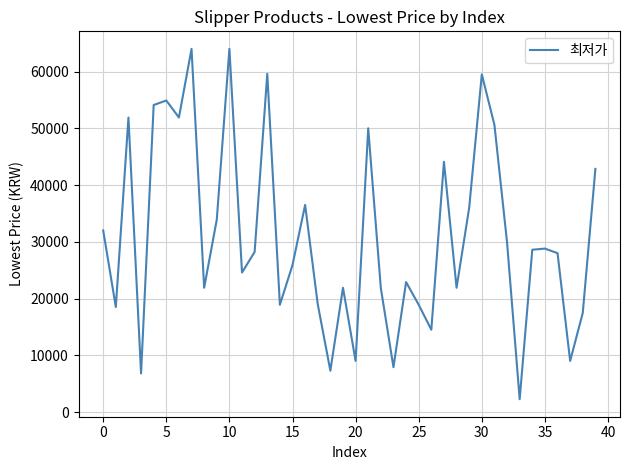

What is the greatest value displayed?

64000